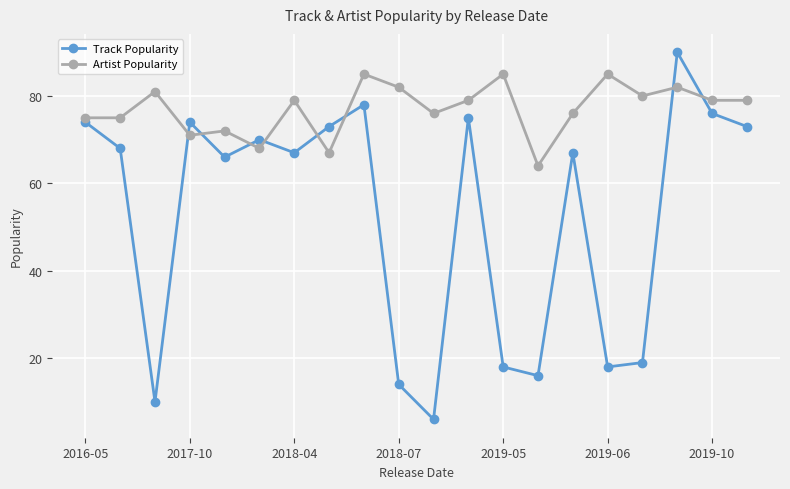

In Artist Popularity, how many points are higher than both neighbors (excluding endpoints)?

7